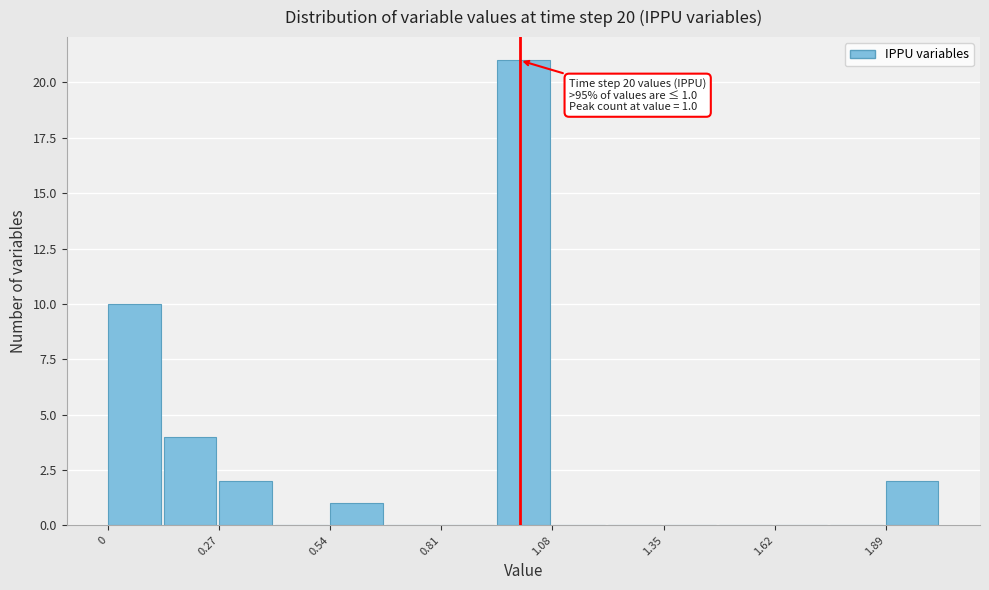

Around what value on the x-axis is the tallest bar? Give the approximate position of its centre, as read against the axis.

1.00